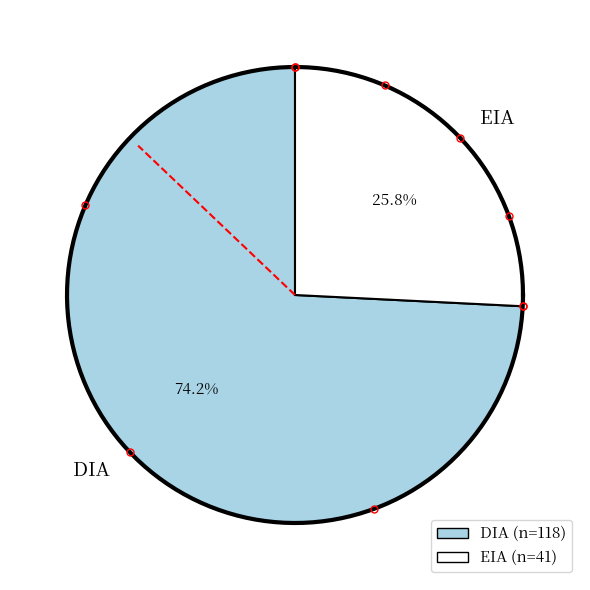

Which slice represents more than half of the pie?

DIA